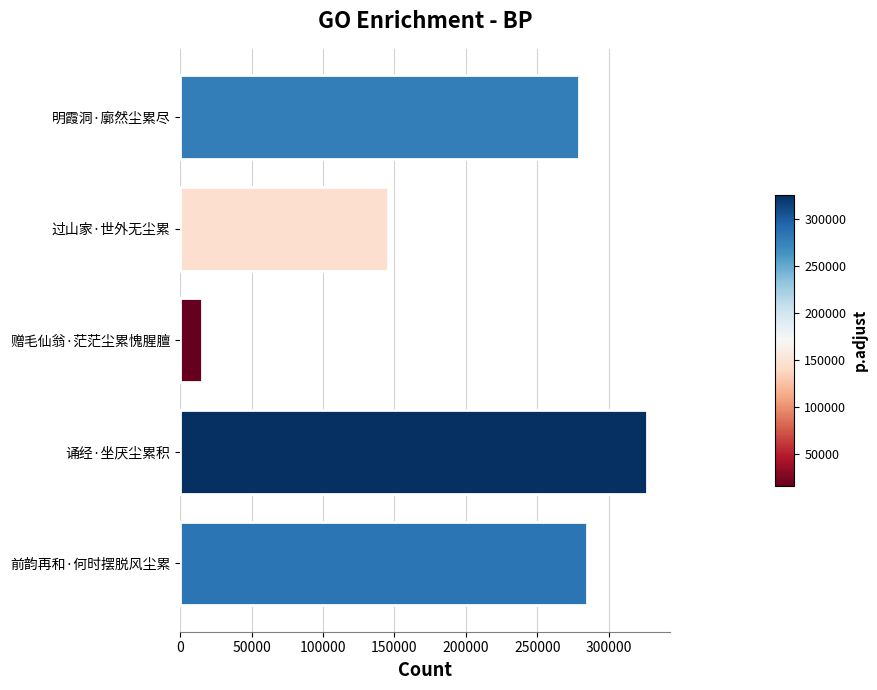

What is the sum of all values?

1050634